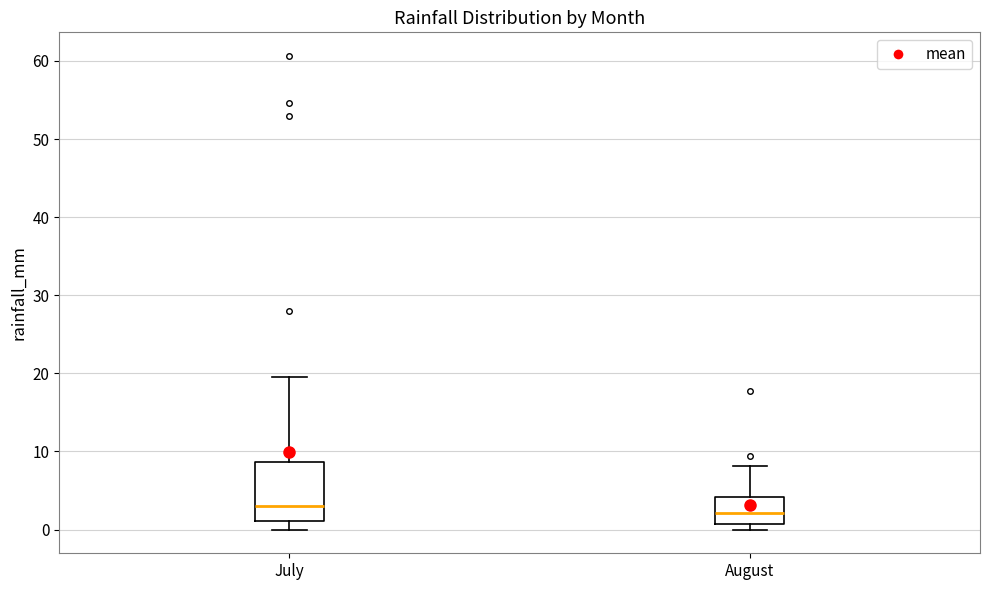

Reading left to right, transcribe this box plot: for each box, give where its median line is, the range the box spans, and where its two whiskers end, as read against the y-axis. The values are not printed on the chart, so give them approximately, as read against the axis.

July: median 3, box 1 to 9, whiskers 0 to 20
August: median 2, box 1 to 4, whiskers 0 to 8